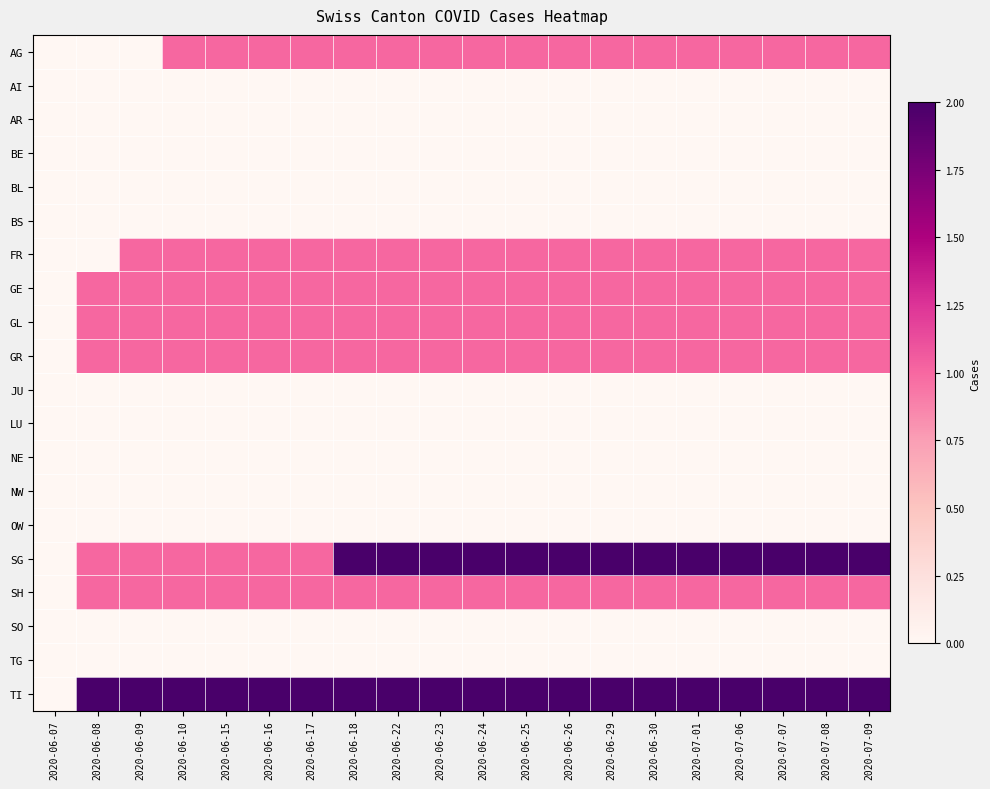

What is the difference between the highest and lowest values at 2020-06-29?

2